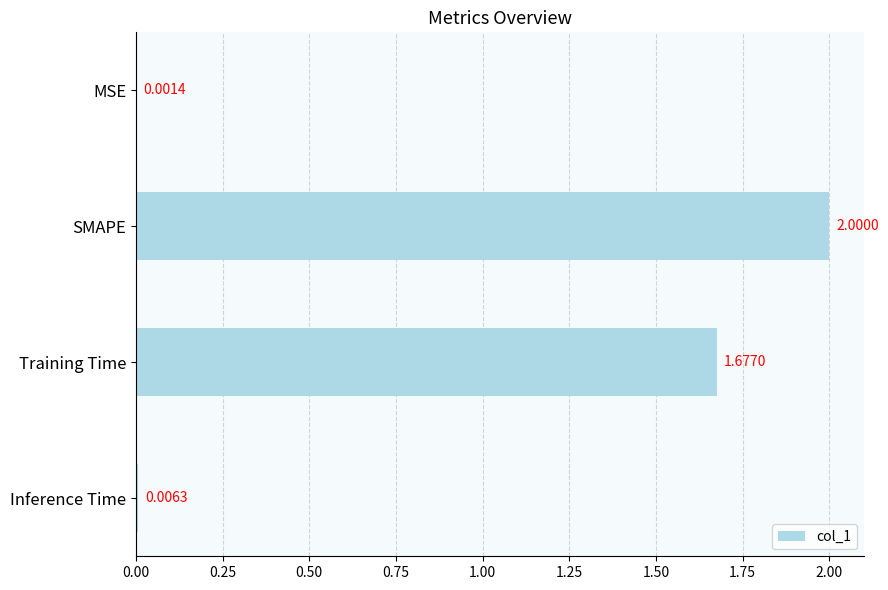

At which label is the value closest to 1?

Training Time